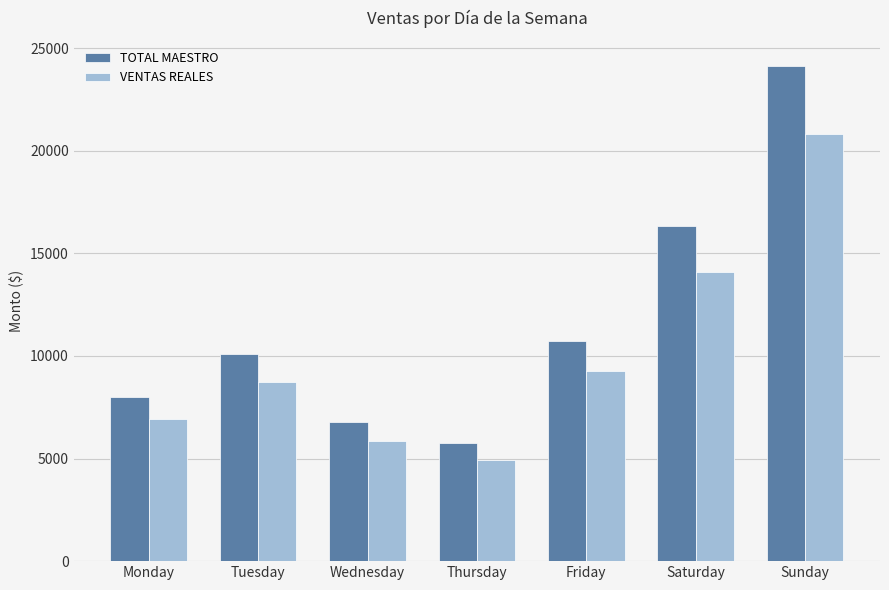

Reading left to right, list all the values displayed in this chart.

TOTAL MAESTRO: Monday=8020.0	Tuesday=10111.0	Wednesday=6802.0	Thursday=5743.0	Friday=10740.0	Saturday=16331.0	Sunday=24140.0
VENTAS REALES: Monday=6913.7	Tuesday=8716.1	Wednesday=5863.7	Thursday=4950.8	Friday=9258.4	Saturday=14078.0	Sunday=20810.0